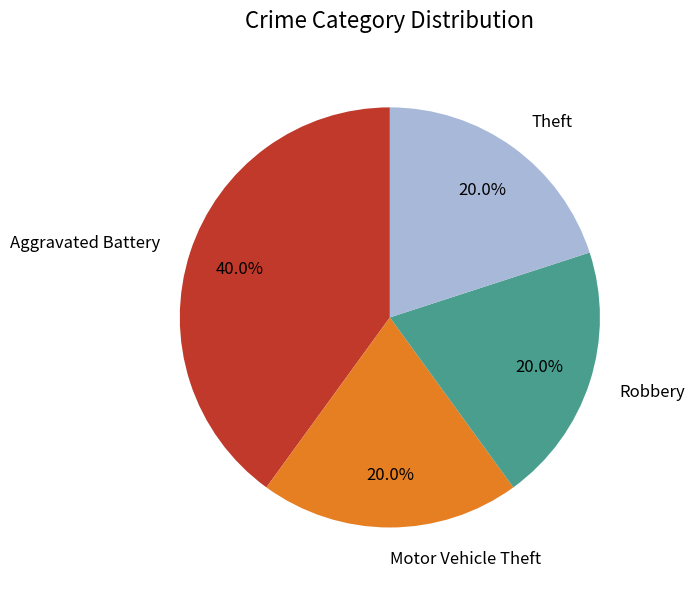

To the nearest percent, what percentage of the pie is Robbery?

20%